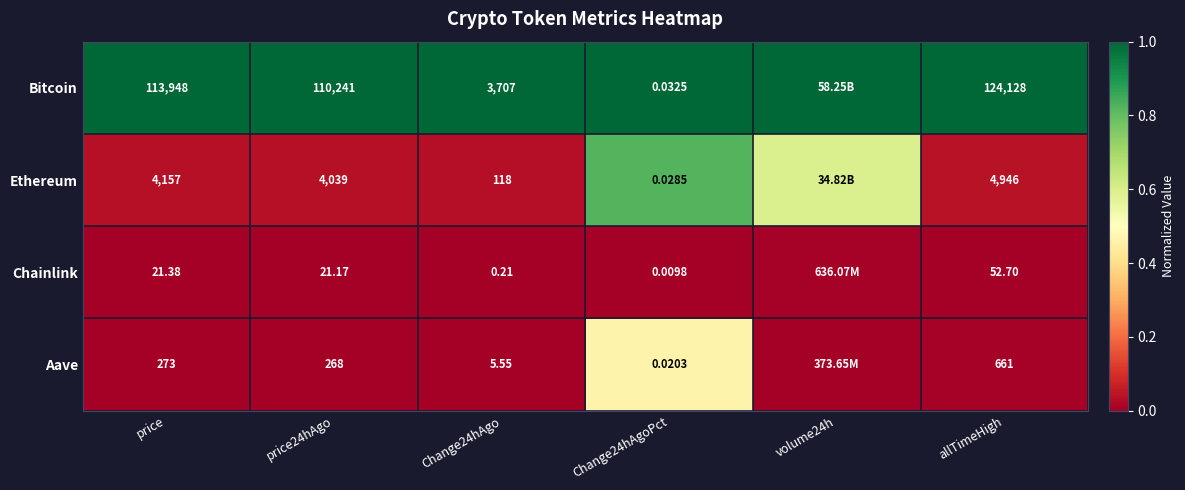

Rank the series at price24hAgo from lowest to highest value.

Chainlink, Aave, Ethereum, Bitcoin